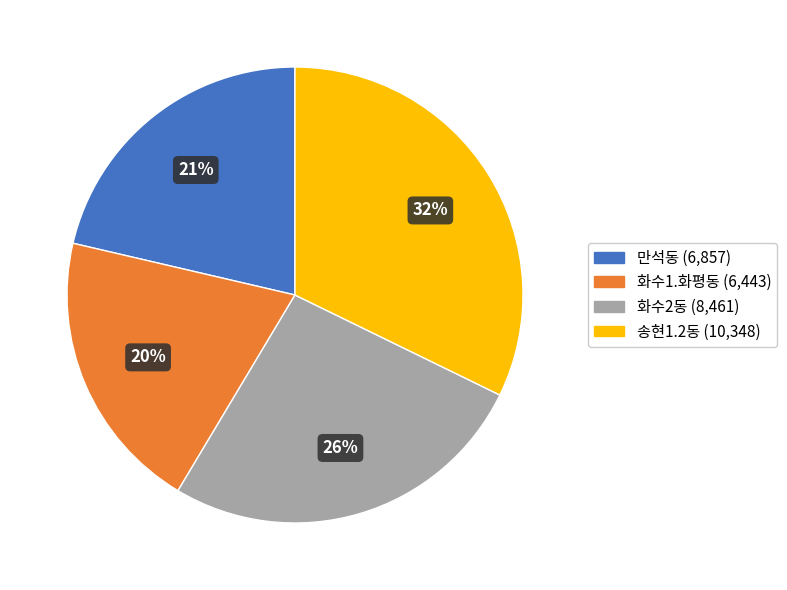

How many slices are in this pie chart?

4